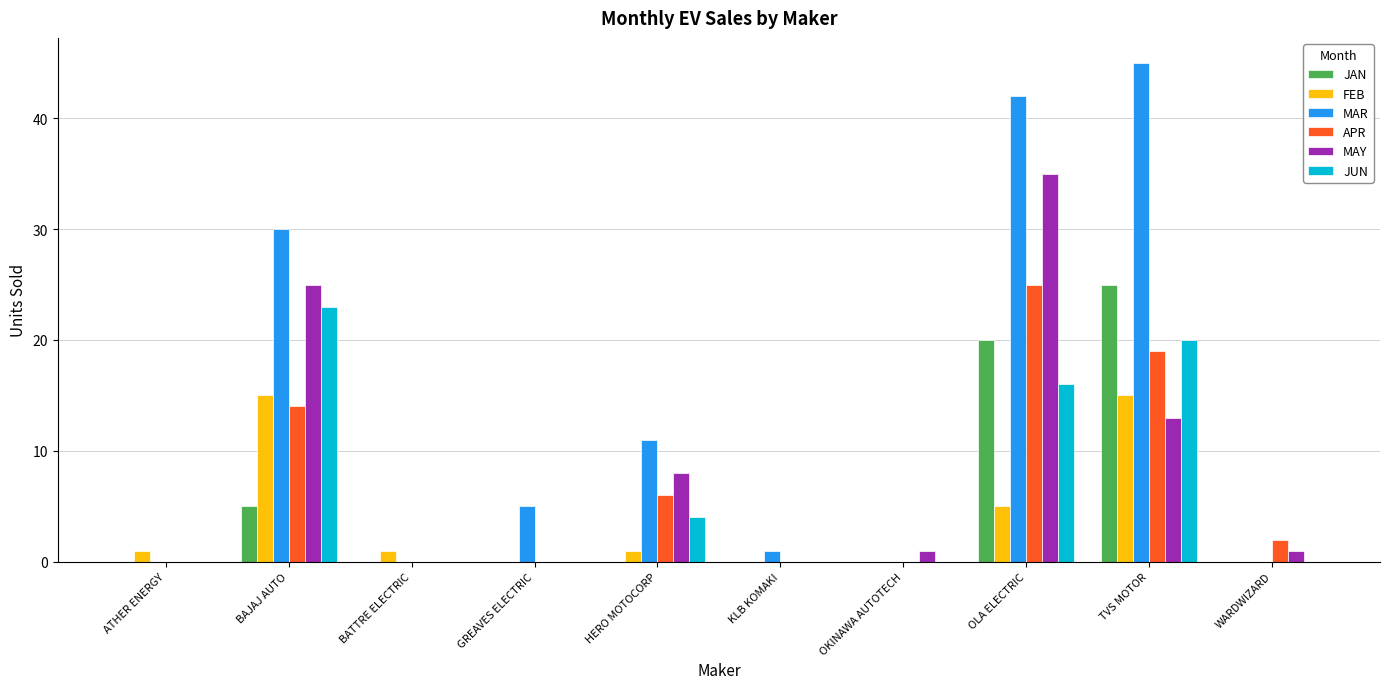

What is the sum of the JAN values at BAJAJ AUTO and WARDWIZARD?

5